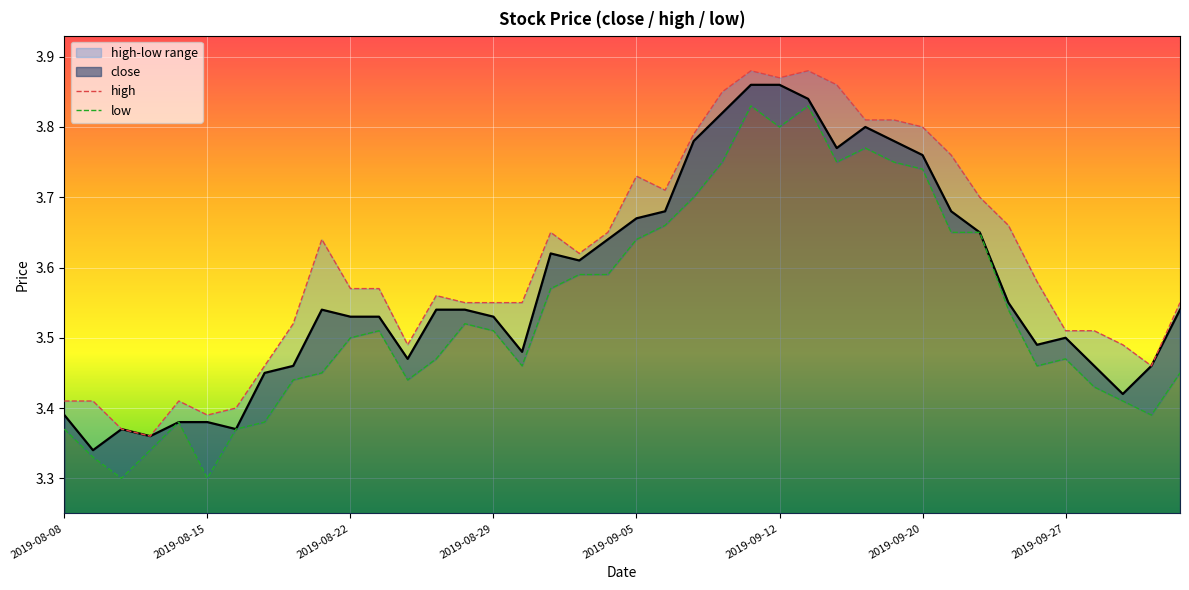

Between 2019-08-08 and 21, which is larger?

21